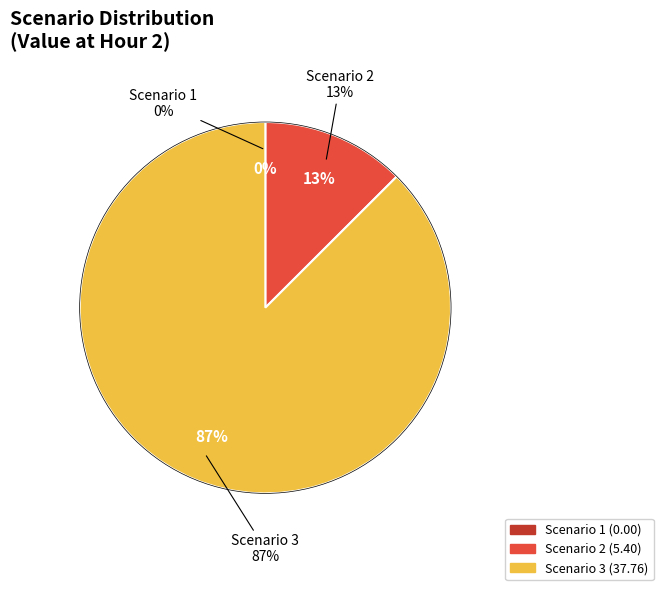

Count the number of slices in the pie.

3